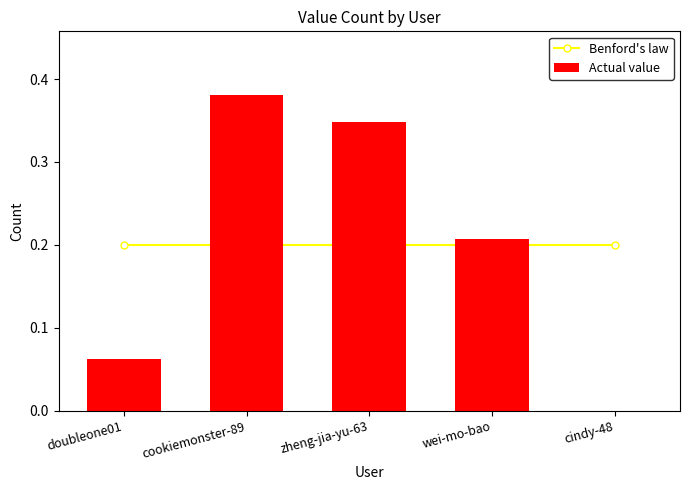

What is the sum of all Benford's law values?

1.0